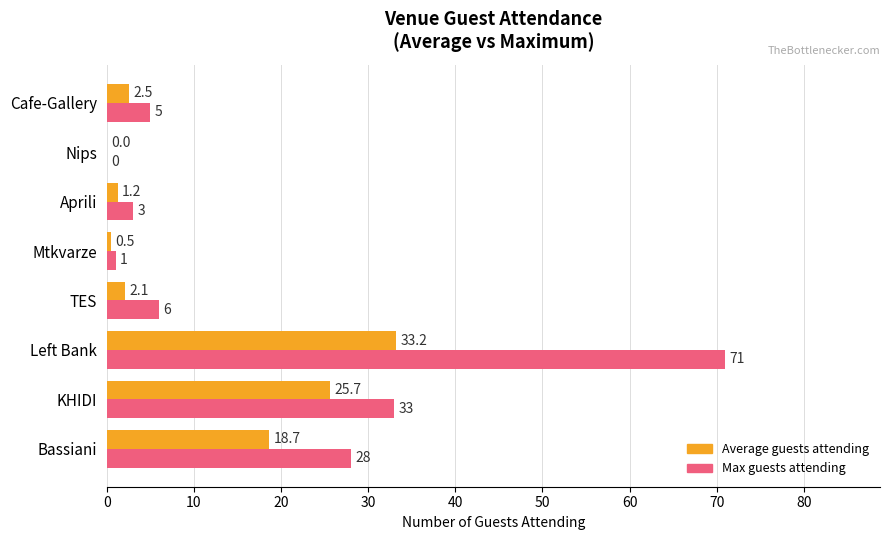

Which series changed the most between KHIDI and Aprili?

Max guests attending